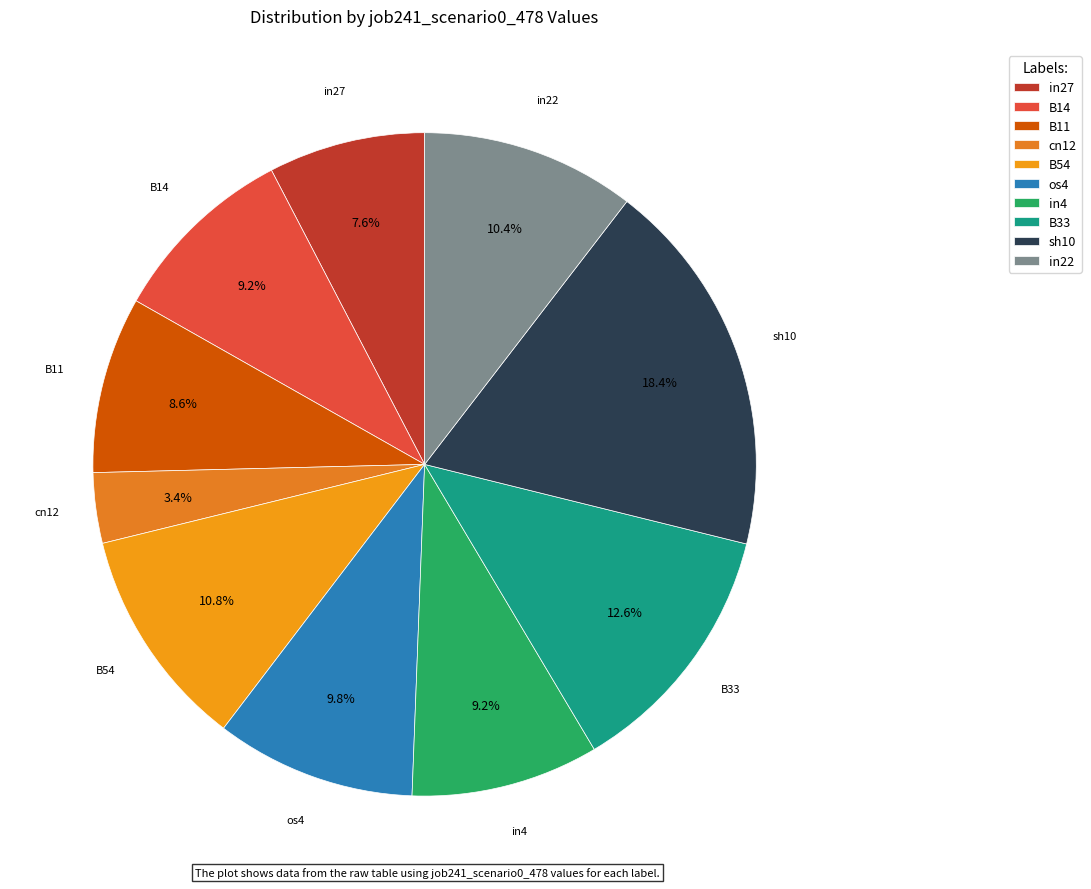

What percentage do in27 and os4 together represent?

17.4%